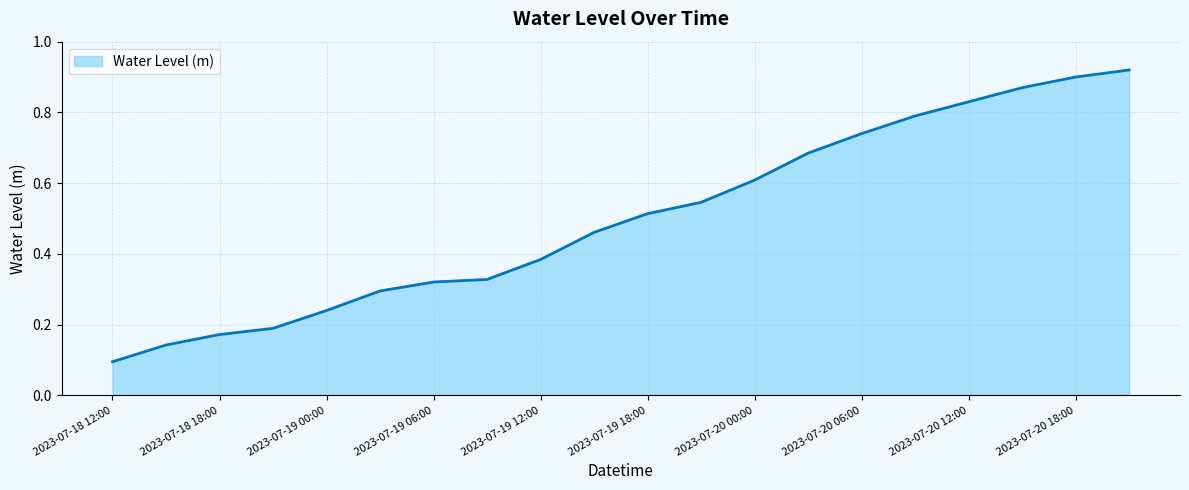

How many lines are shown in the chart?

1